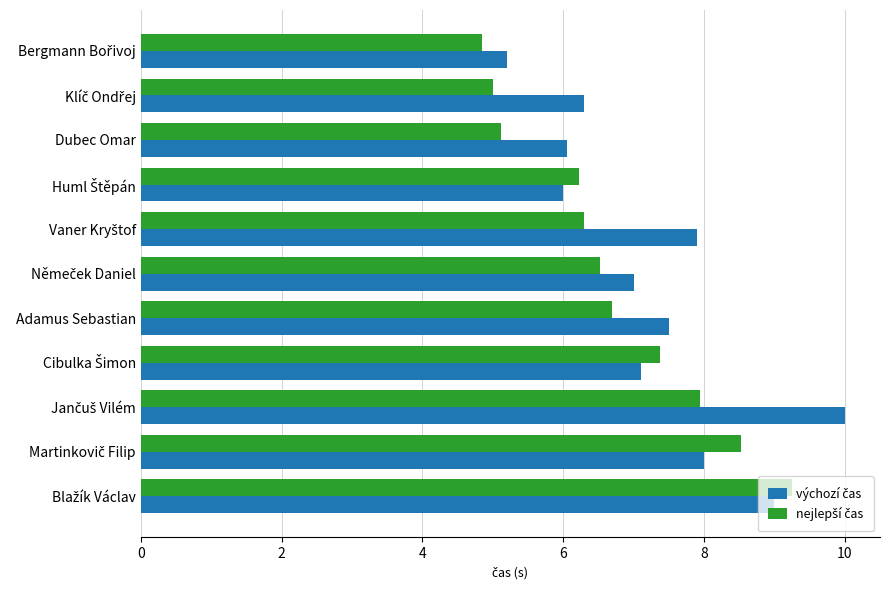

What is the difference between the highest and lowest values at Dubec Omar?

0.9